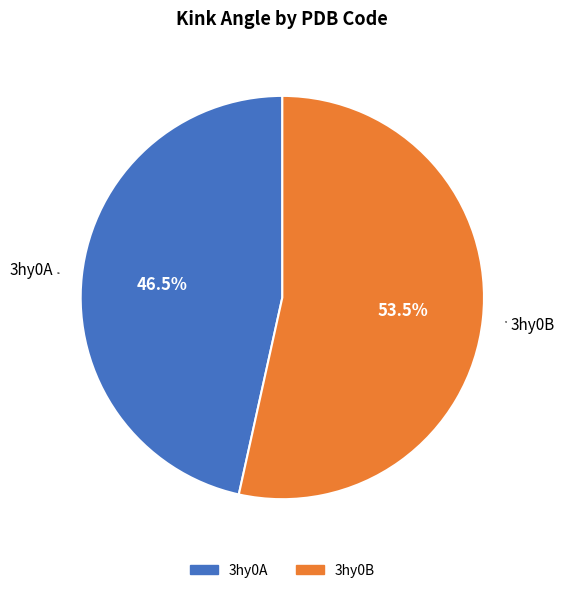

Count the number of slices in the pie.

2